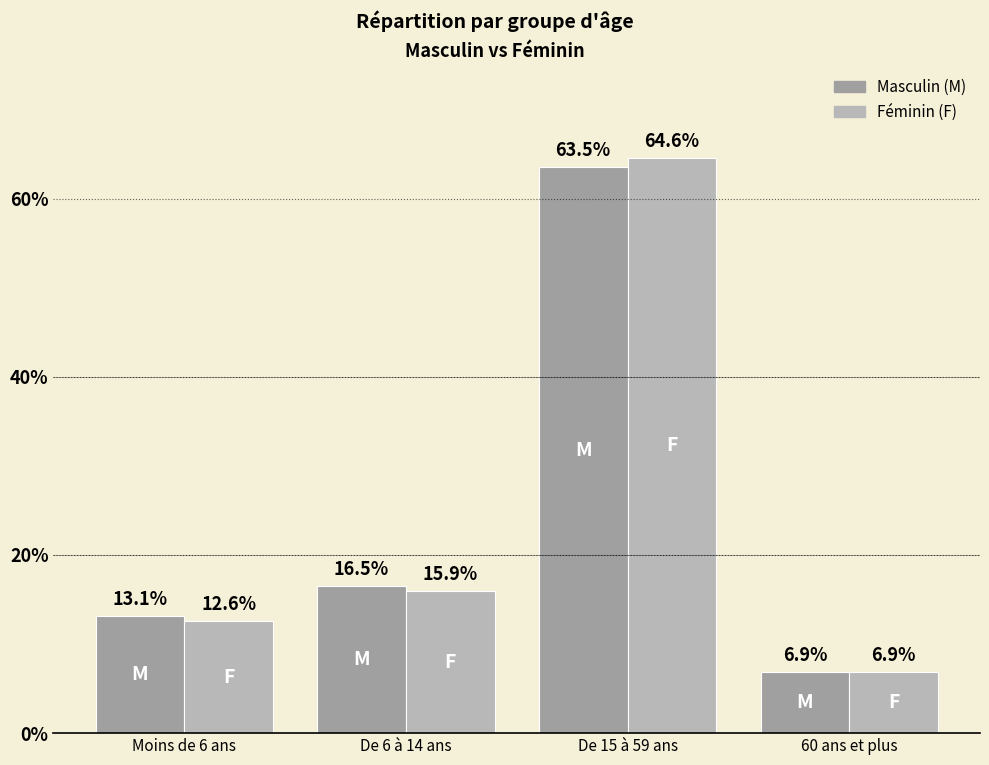

Which label corresponds to the smallest value in the chart?

60 ans et plus